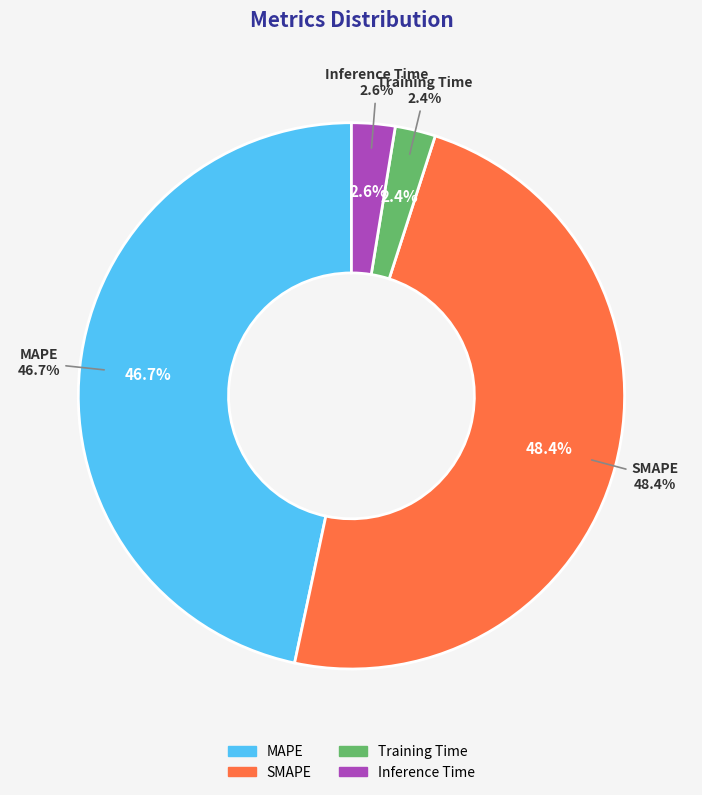

Combined, what portion of the pie is Inference Time and SMAPE?

50.9%